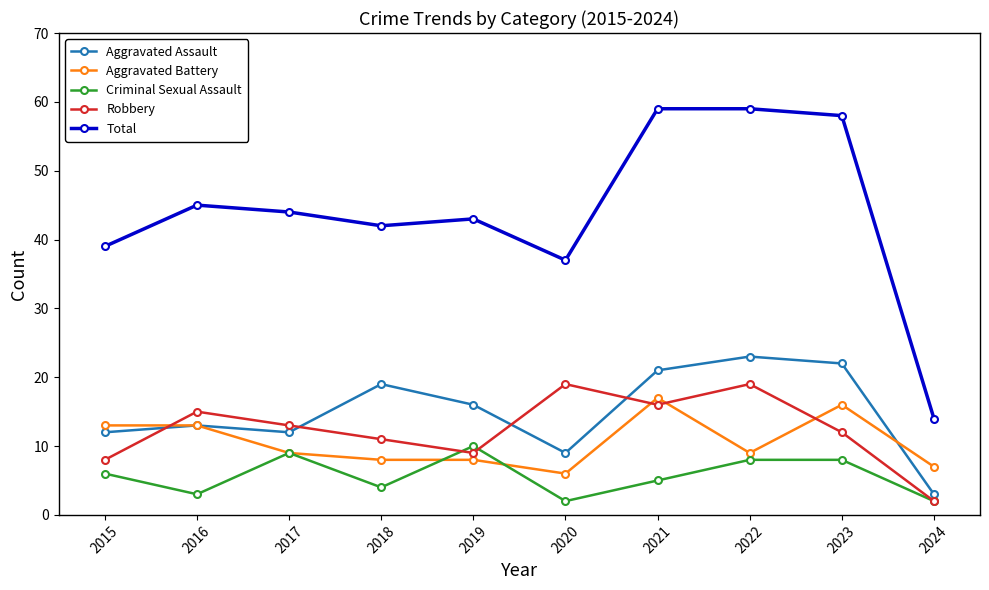

Reading left to right, list all the values displayed in this chart.

Aggravated Assault: 12	13	12	19	16	9	21	23	22	3
Aggravated Battery: 13	13	9	8	8	6	17	9	16	7
Criminal Sexual Assault: 6	3	9	4	10	2	5	8	8	2
Robbery: 8	15	13	11	9	19	16	19	12	2
Total: 39	45	44	42	43	37	59	59	58	14